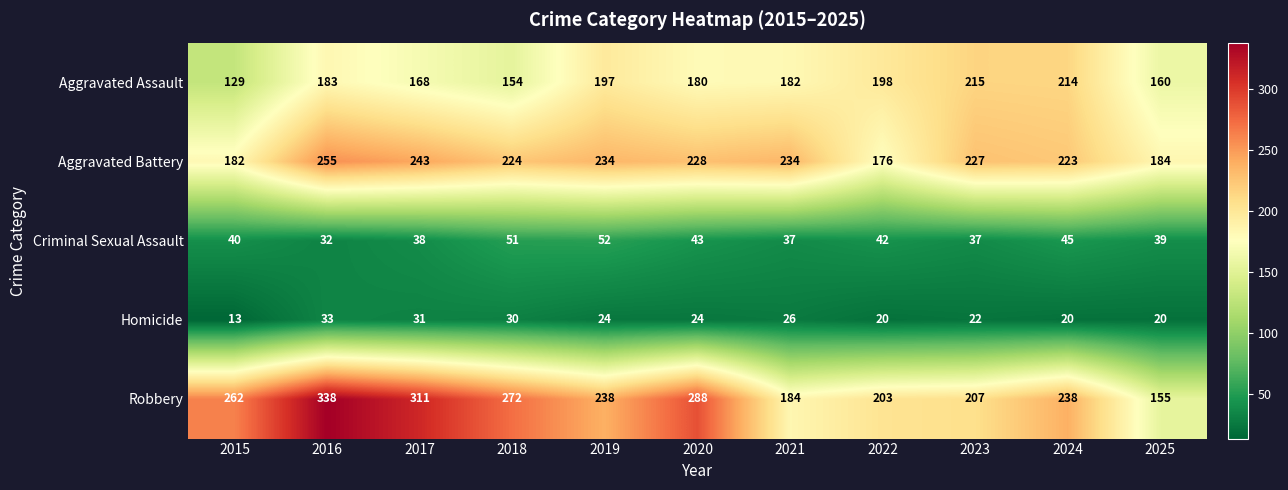

At which category does the chart reach its minimum across all series?

2015